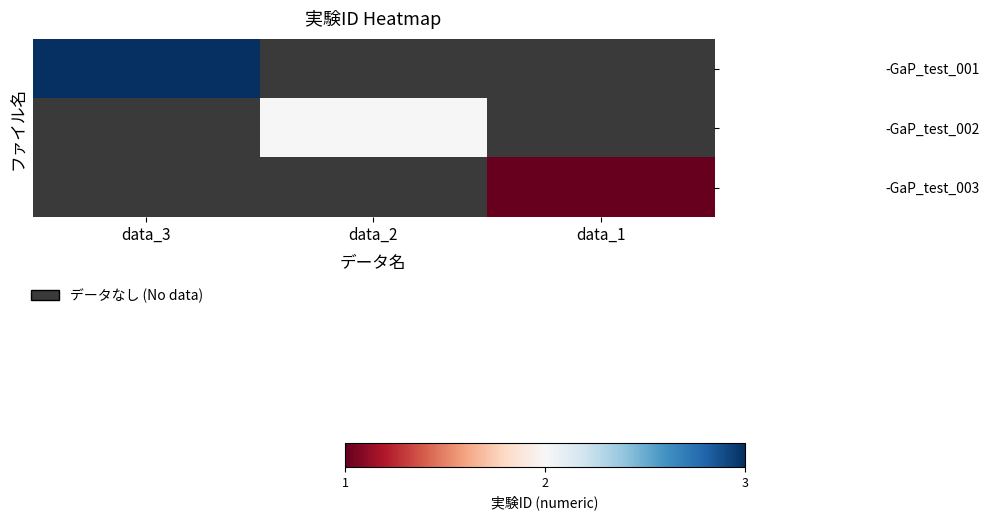

Is the value of -GaP_test_002 at data_1 greater than the value of -GaP_test_001 at data_3?

No